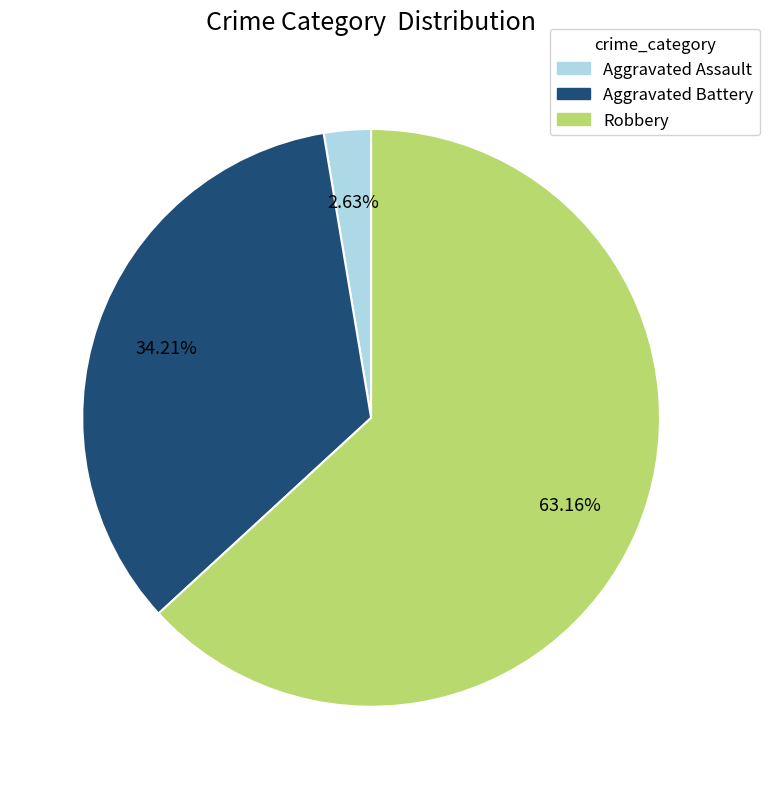

Which category accounts for the majority?

Robbery